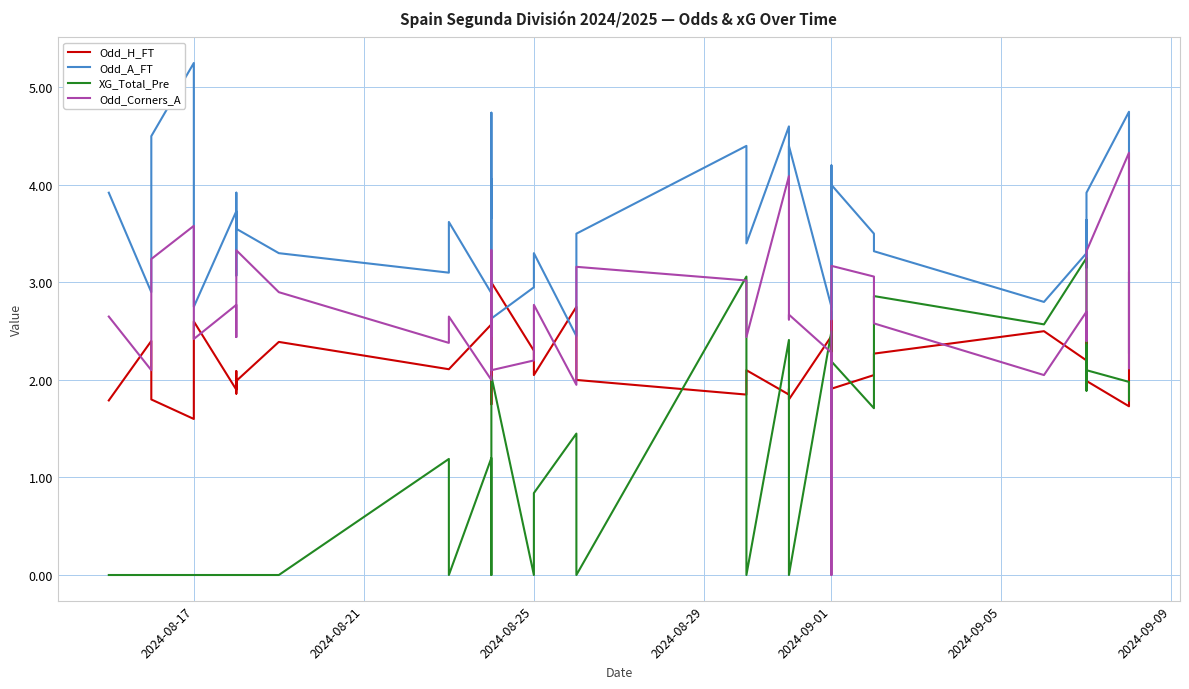

True or false: Odd_Corners_A has more than 1 interior local peaks.

True